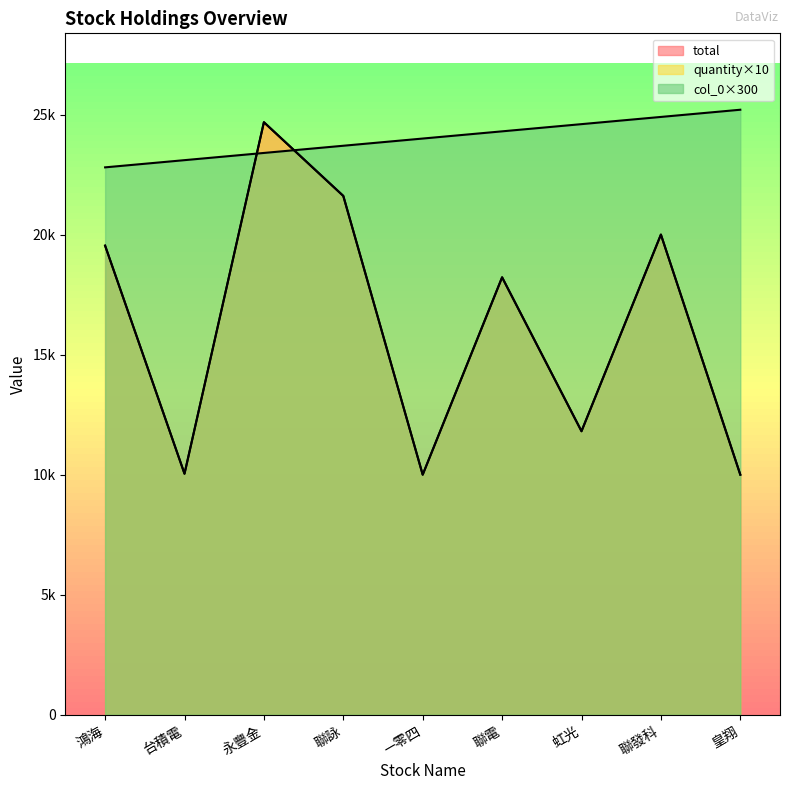

At which category is the sum across all series the highest?

永豐金